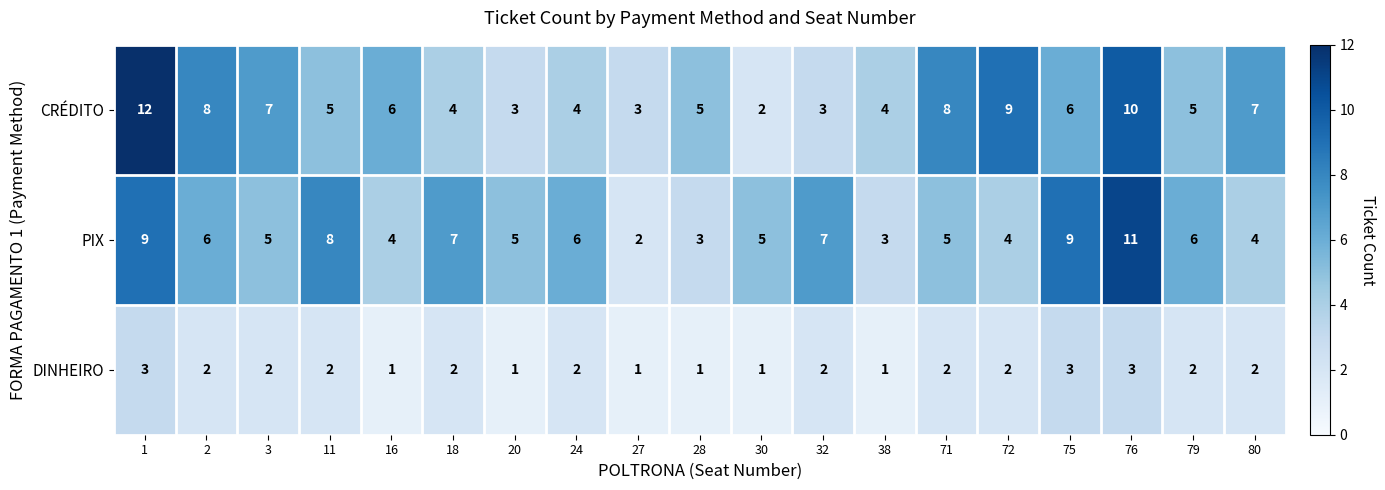

What is the total value across all series at 32?

12